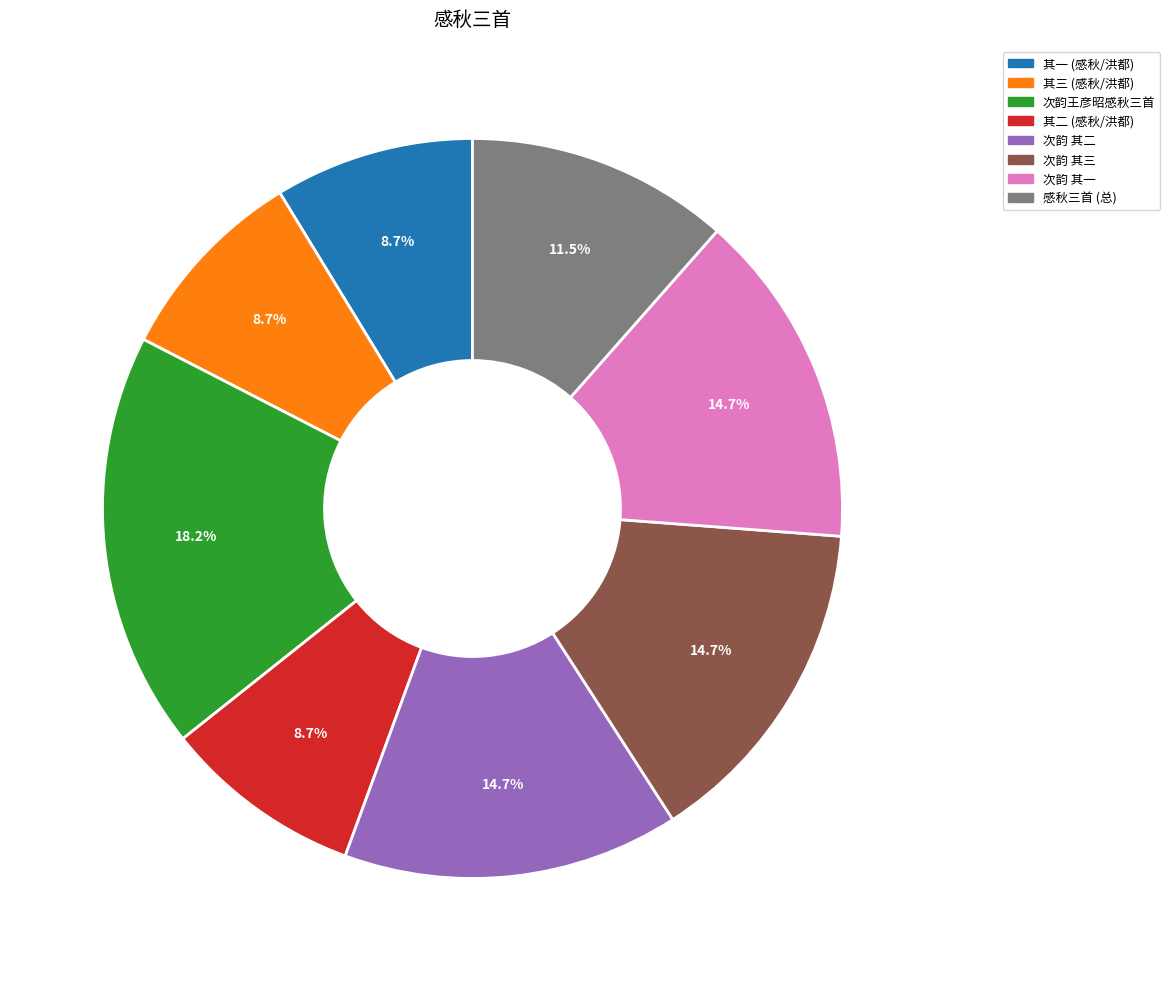

Is there a majority slice in this chart?

No